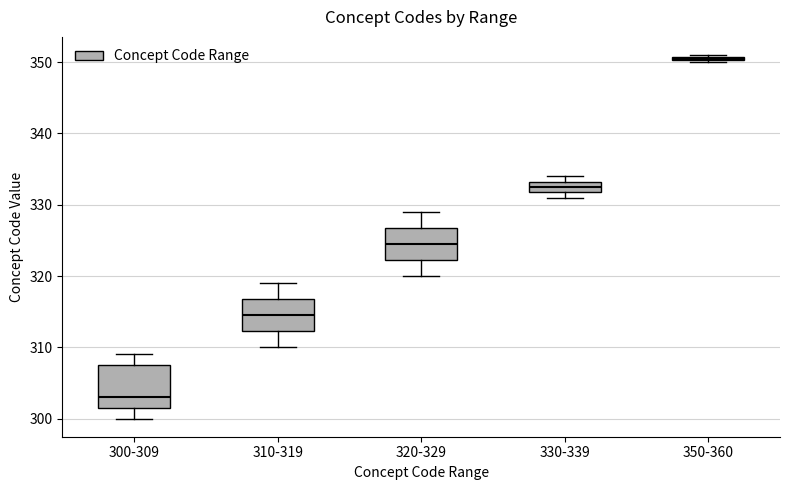

Which box has the lowest median line?

300-309